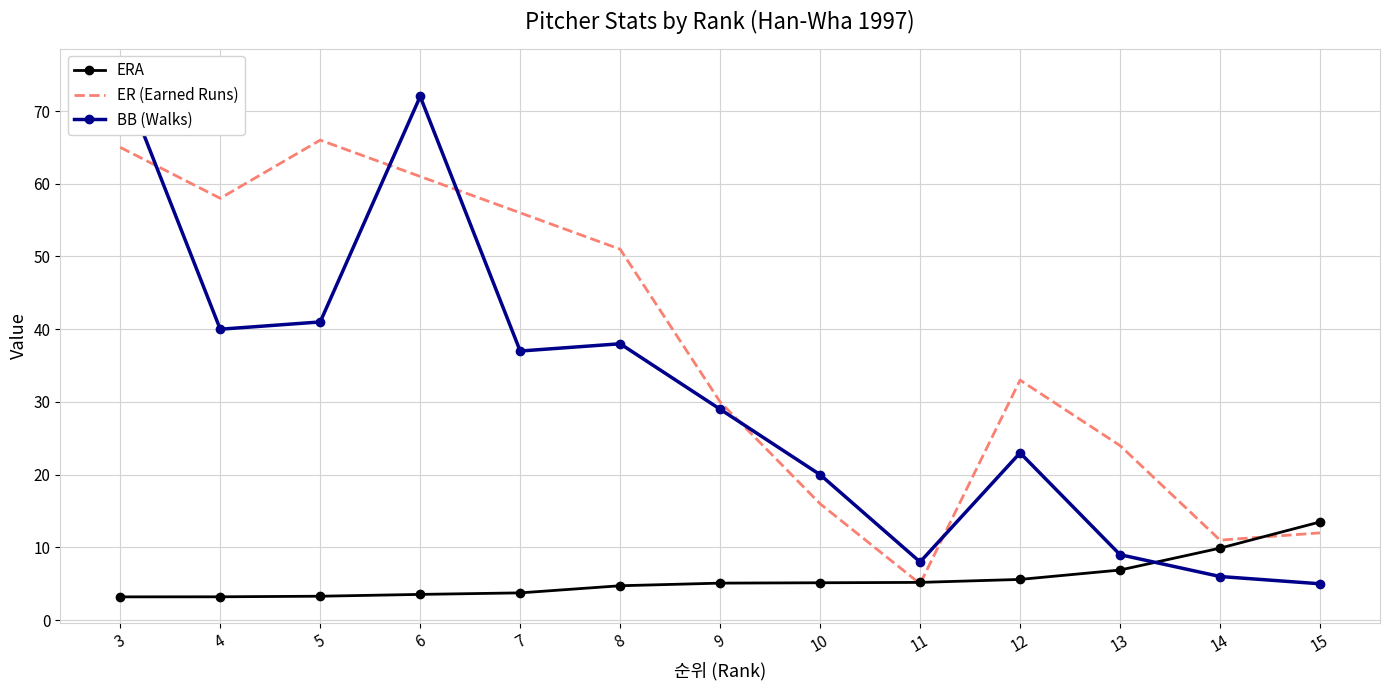

Rank the categories by BB (Walks) value from highest to lowest.

3, 6, 5, 4, 8, 7, 9, 12, 10, 13, 11, 14, 15